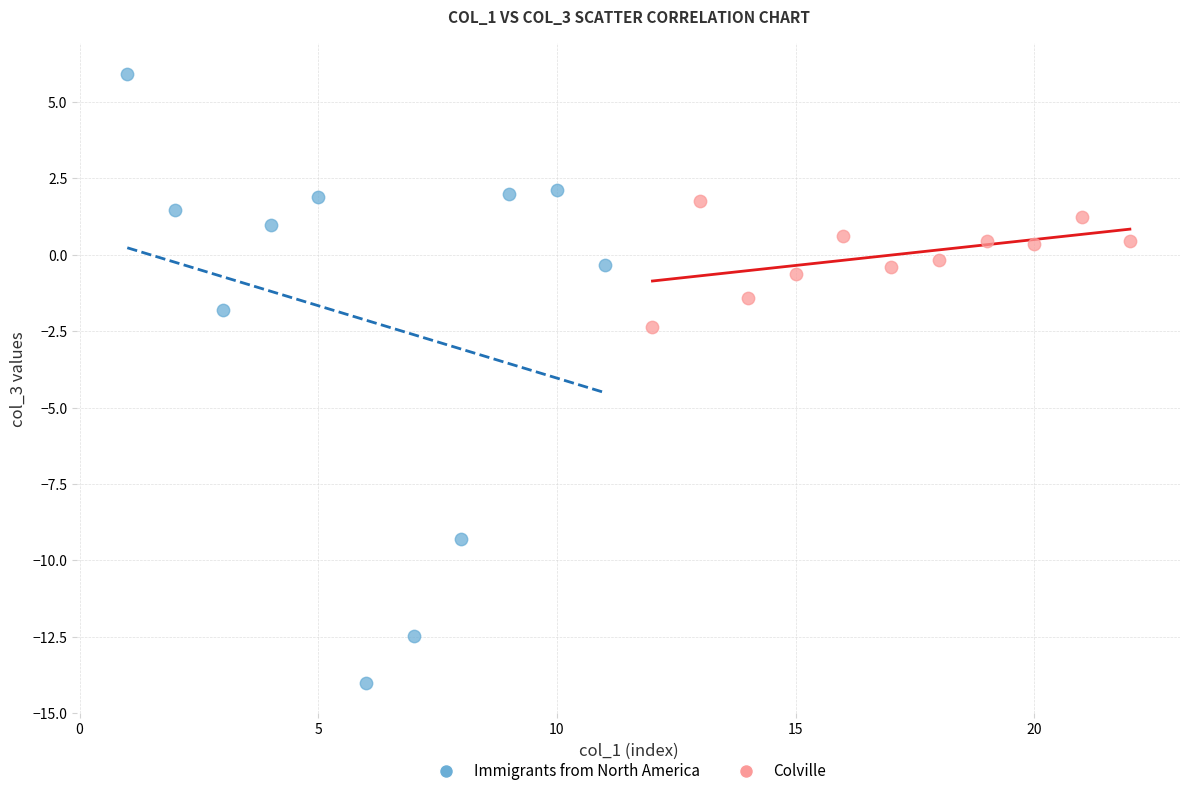

Which series contains the highest Y value?

Immigrants from North America